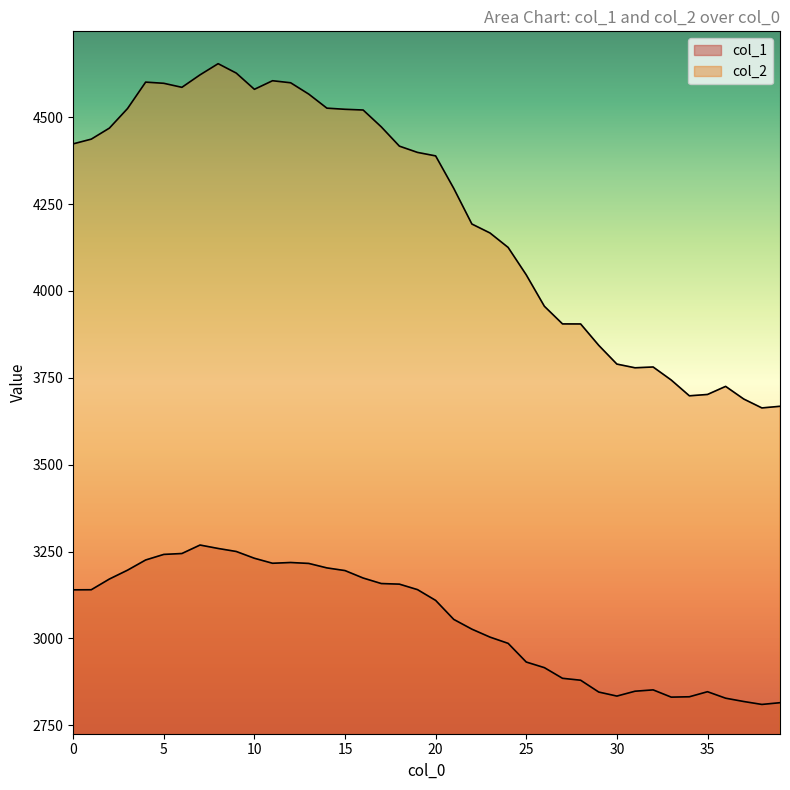

Which series has the widest spread of values?

col_2